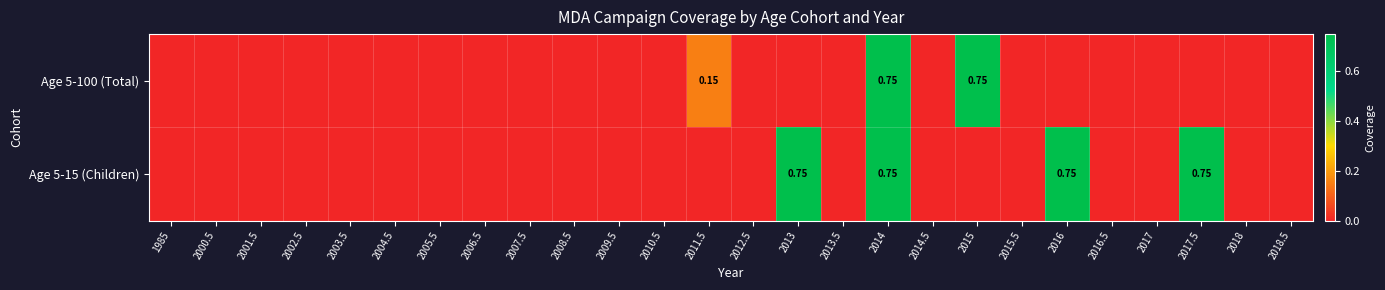

What is the average value of the Age 5-100 (Total) series?

0.1